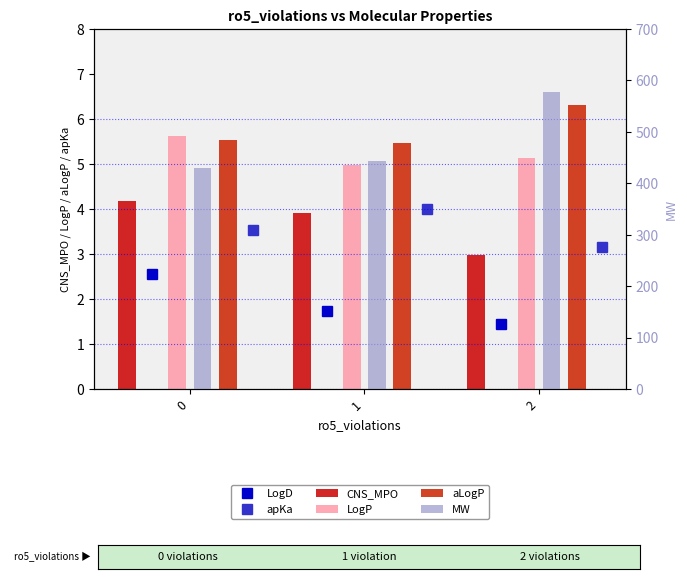

What is the maximum value for LogD?

2.6